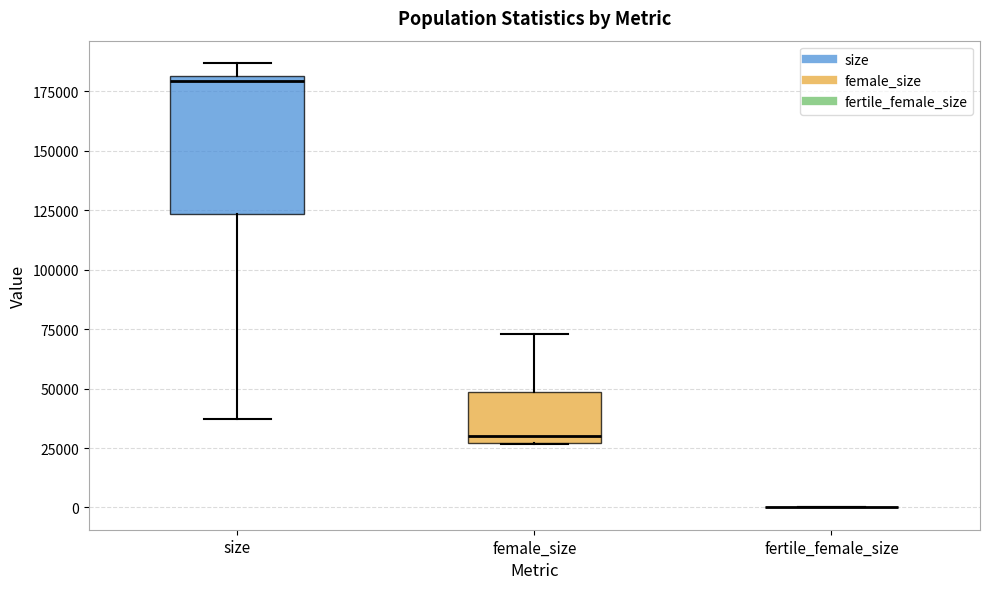

Comparing the boxes themselves (not the whiskers), which one is the tallest?

size